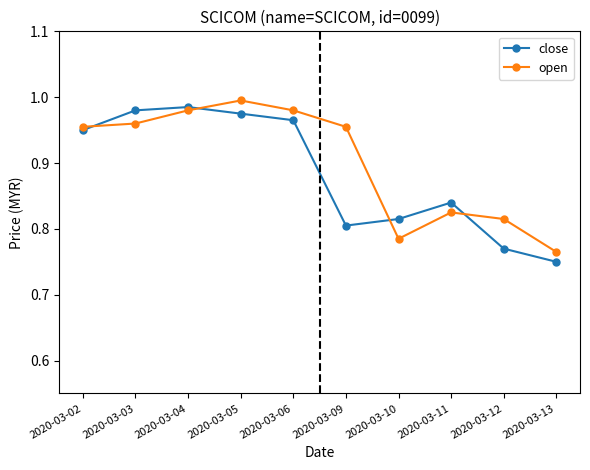

What is the total value across all series at 2020-03-09?

1.8